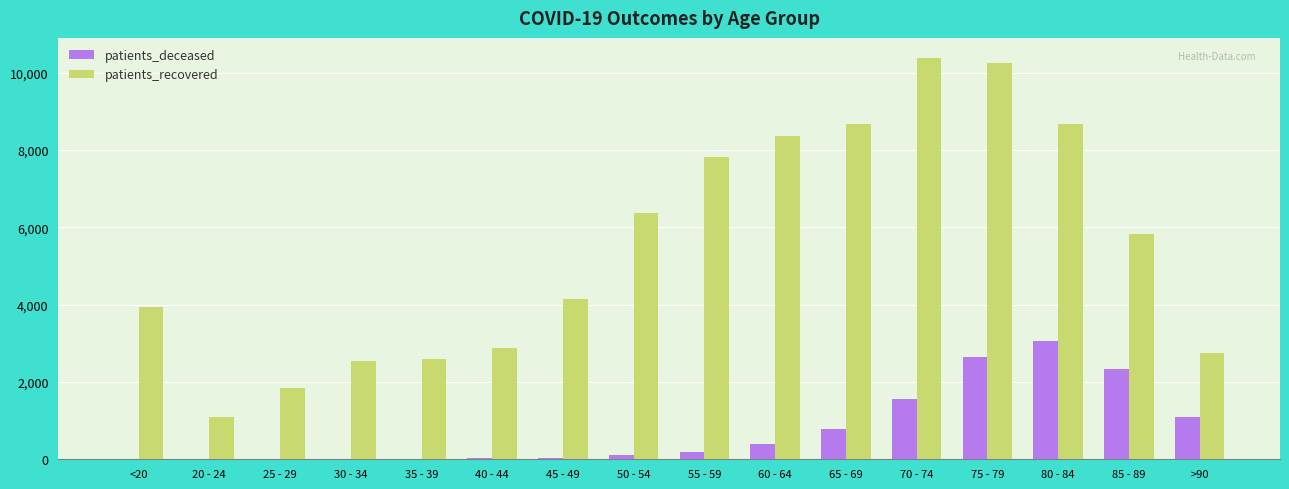

What is the sum of all patients_deceased values?

12266